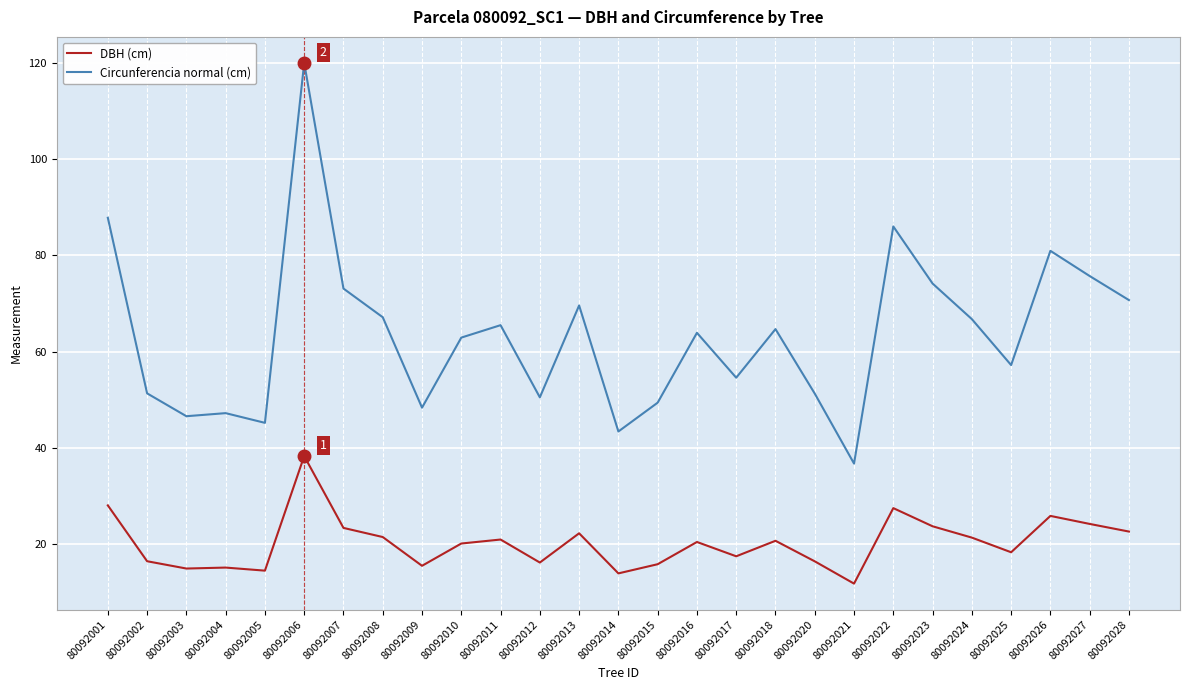

True or false: DBH (cm) and Circunferencia normal (cm) cross at least once.

False